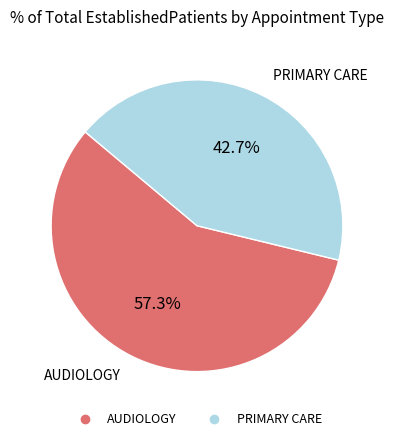

What percentage do PRIMARY CARE and AUDIOLOGY together represent?

100.0%